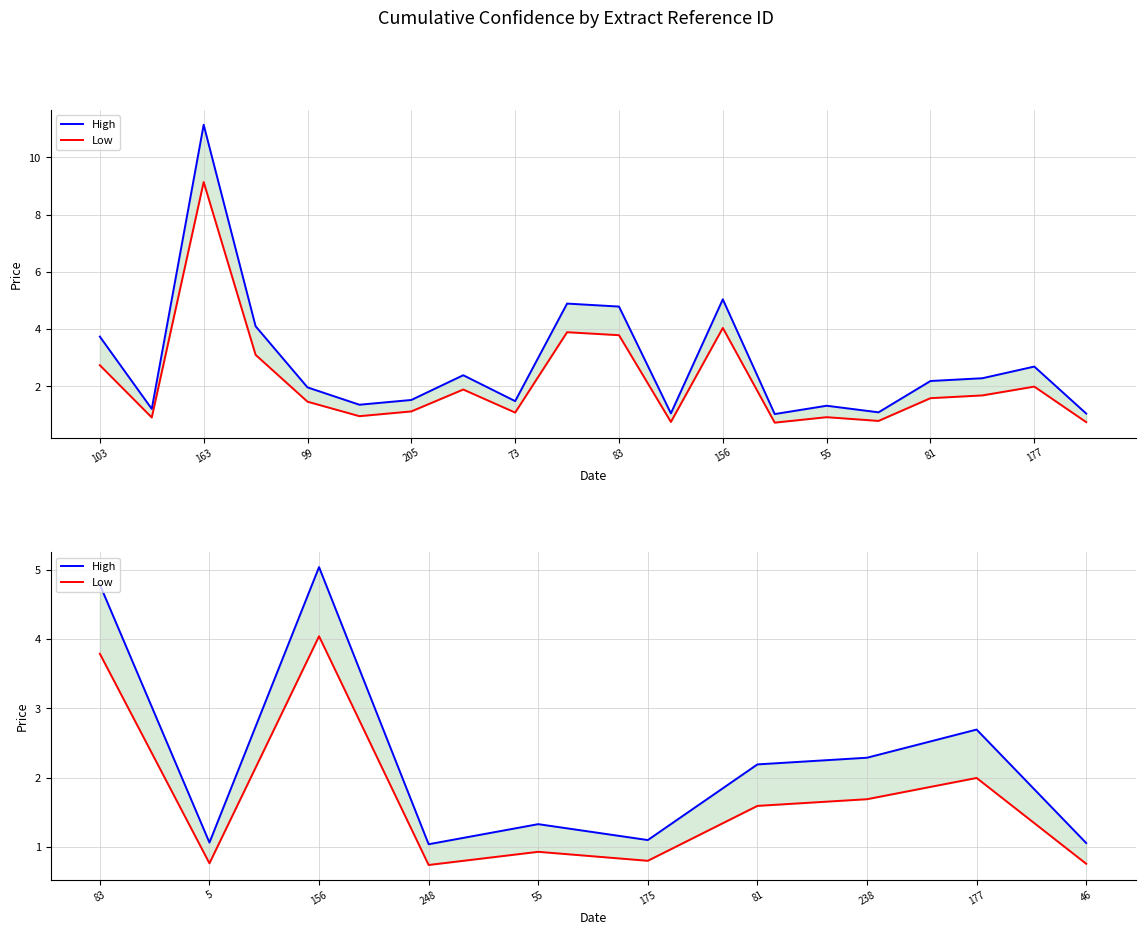

What is the average value of the Low series?

1.7